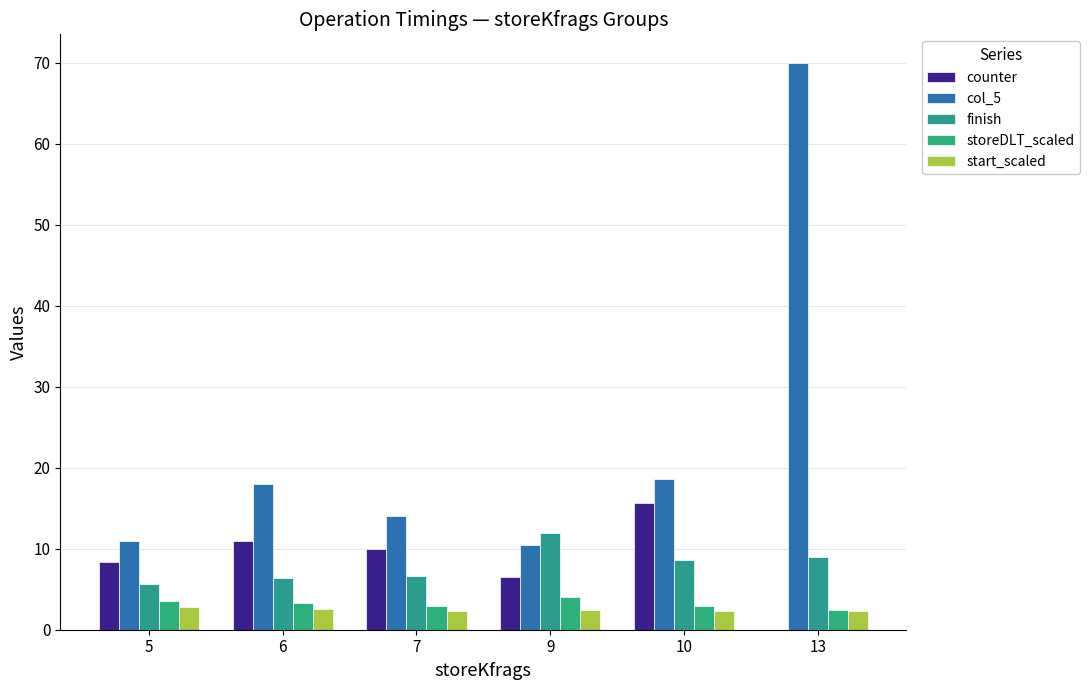

What is the sum of all counter values?

51.5